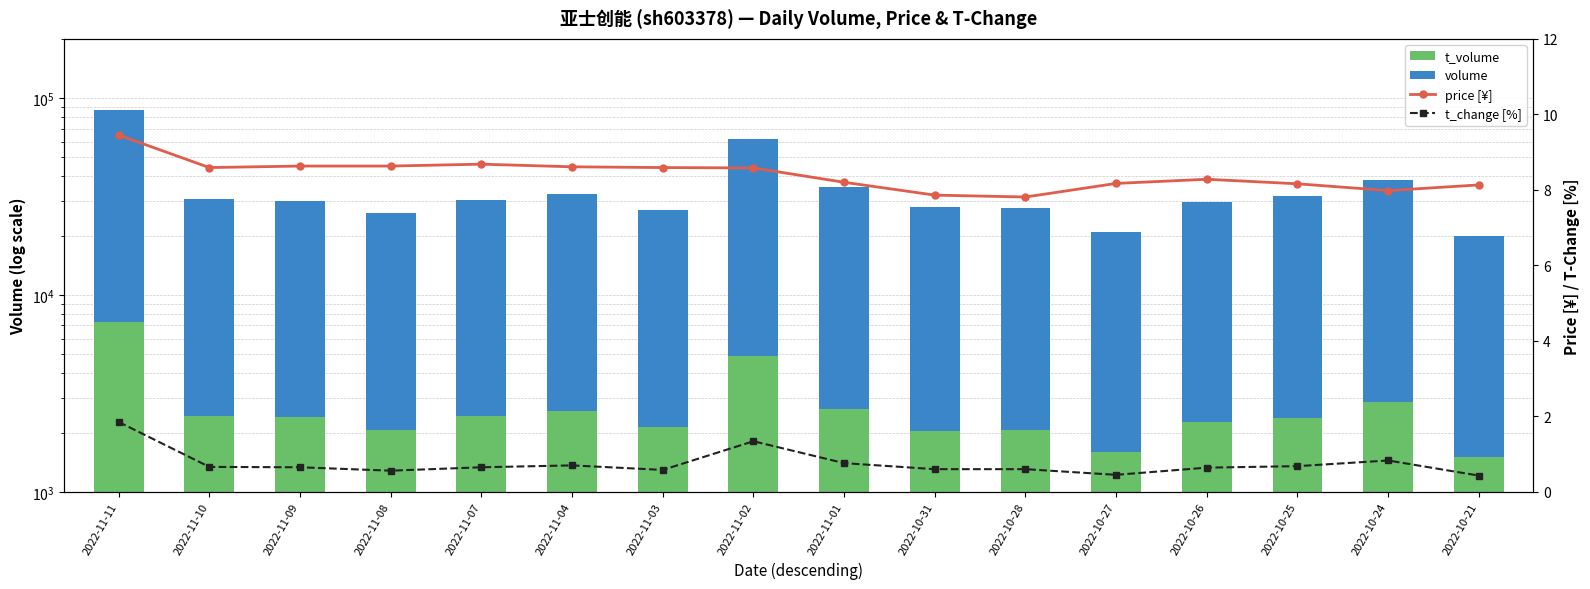

What is the difference between the highest and lowest values at 2022-10-25?

29332.3